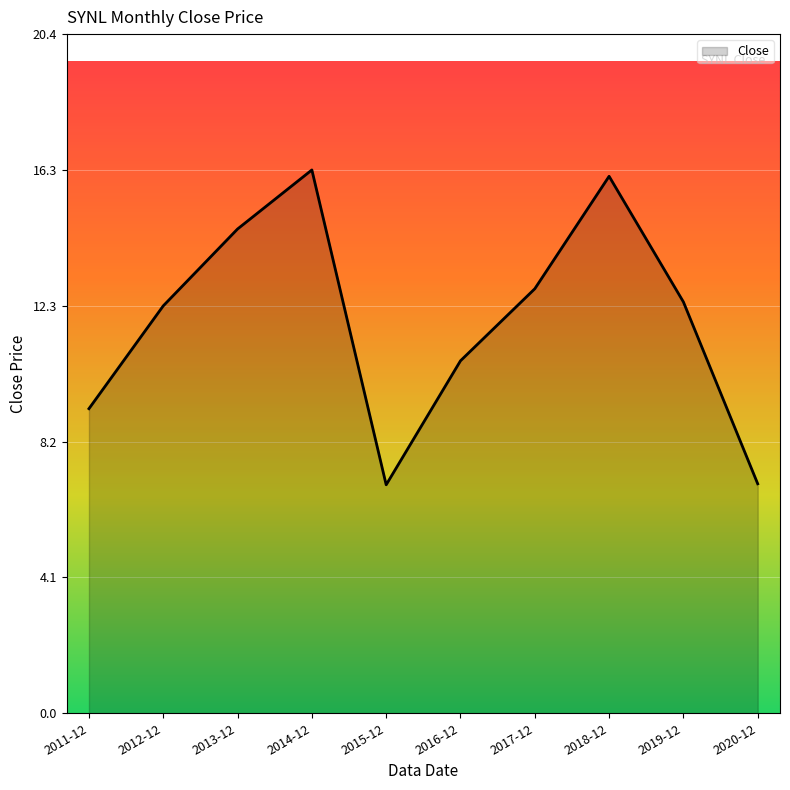

What is the maximum value shown in the chart?

16.3